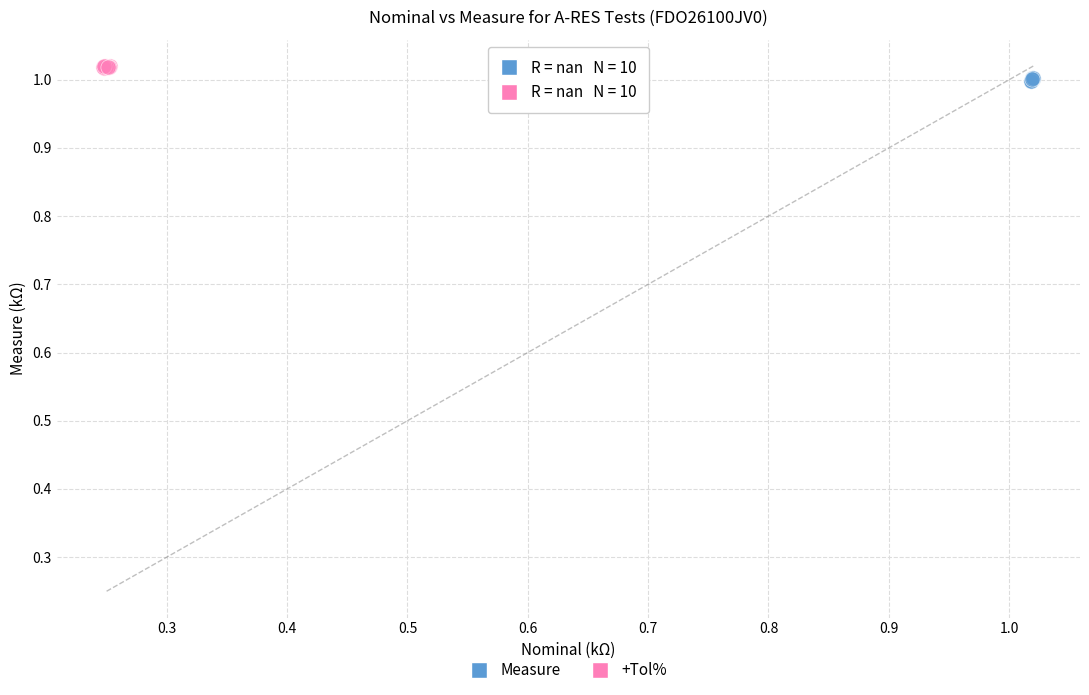

Which series contains the lowest Y value?

Measure